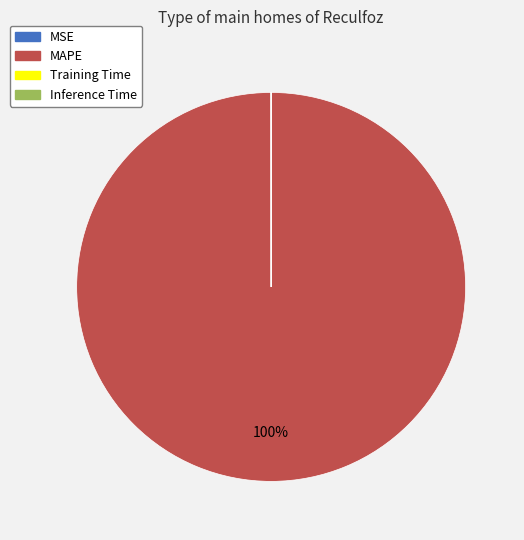

Is it true that MAPE is 100% of the pie?

True